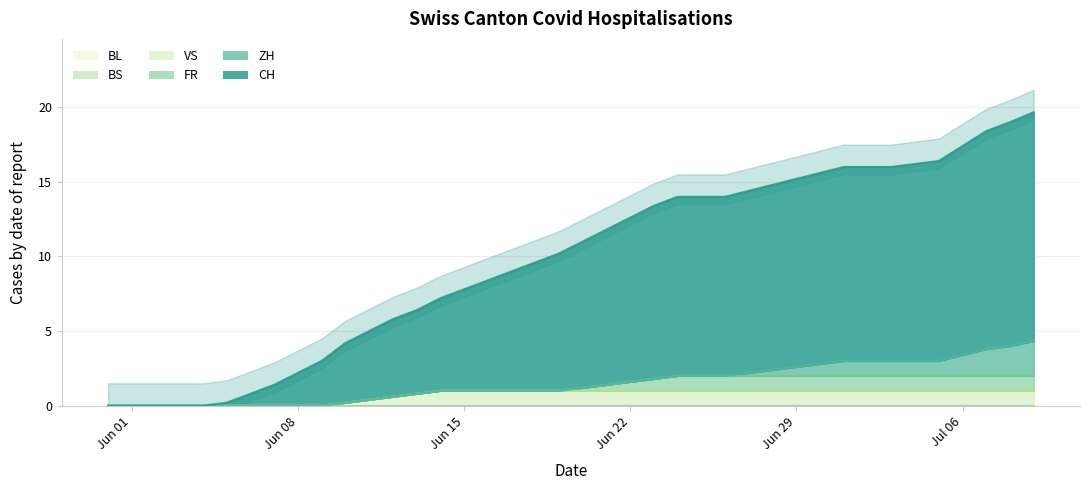

What is the difference between the second highest and minimum values in the VS series?

1